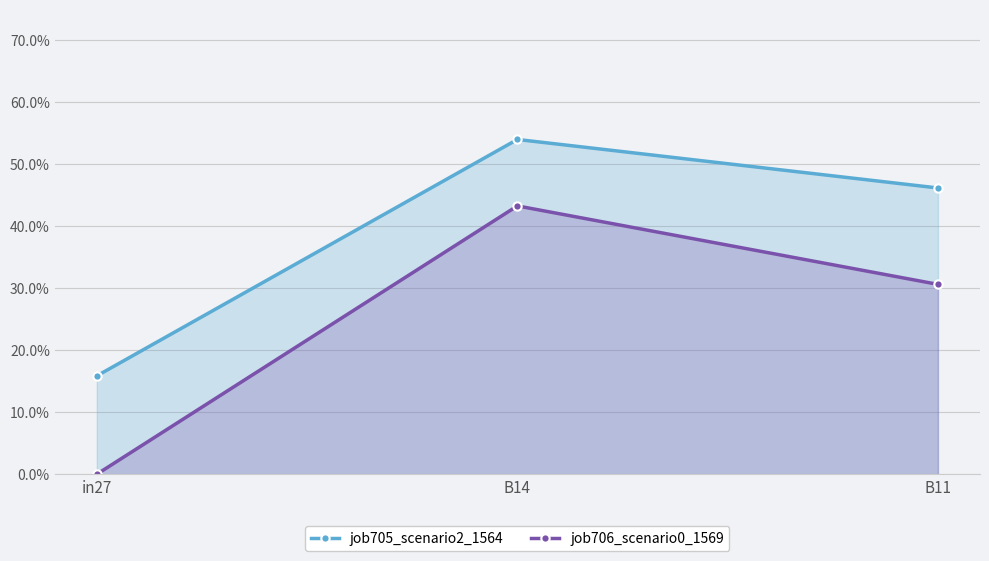

At which label does job706_scenario0_1569 reach its minimum?

in27